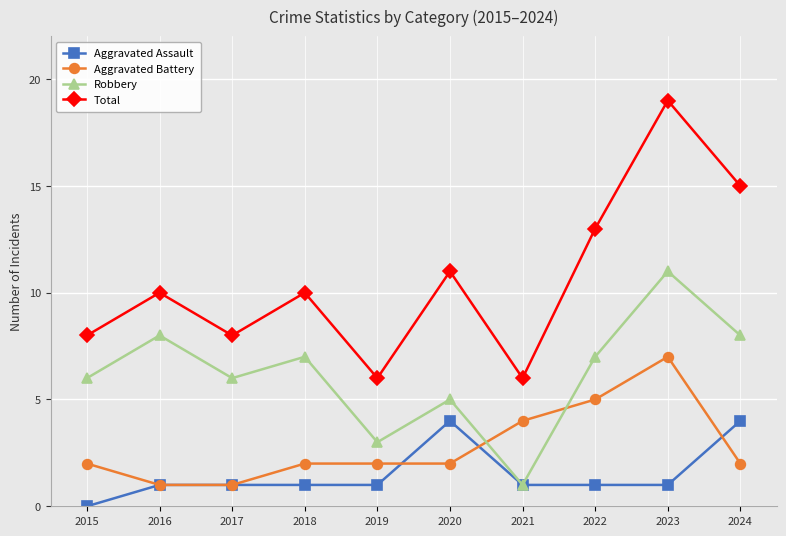

How many series are shown in this chart?

4